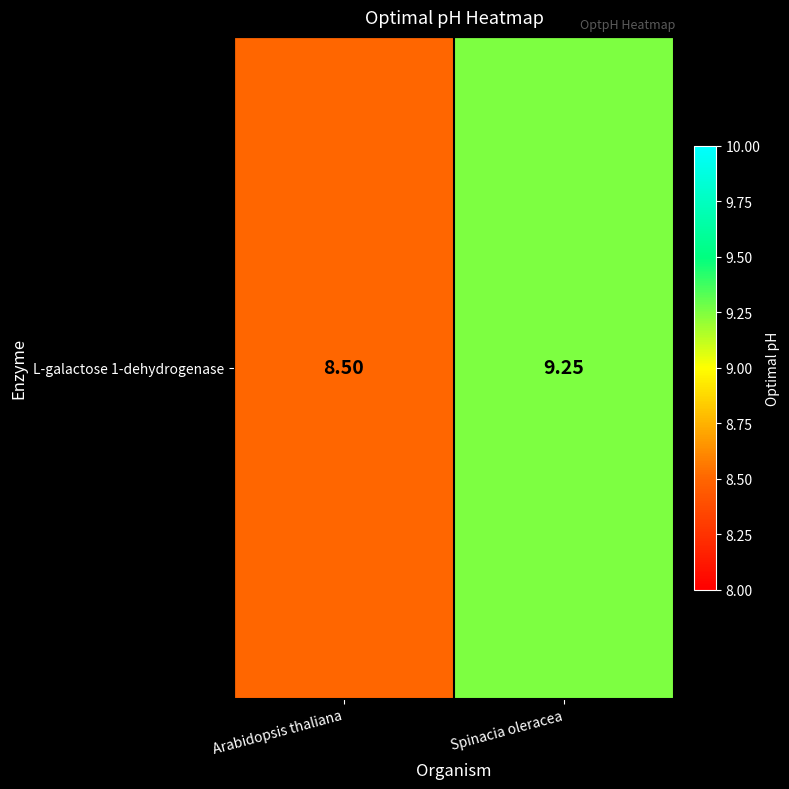

Reading left to right, what are all the values shown in this chart?

8.5	9.2